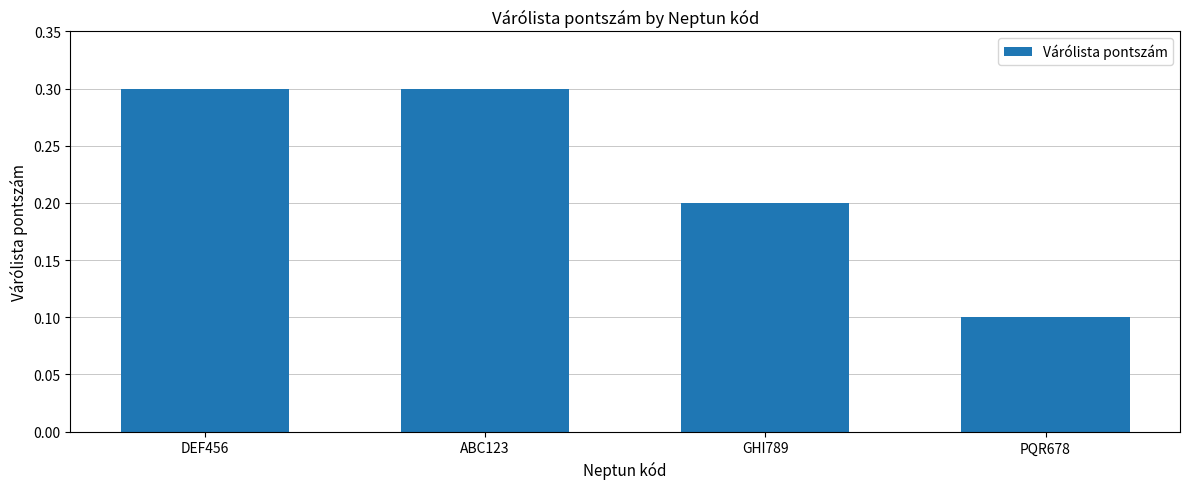

How many bars are there in total?

4